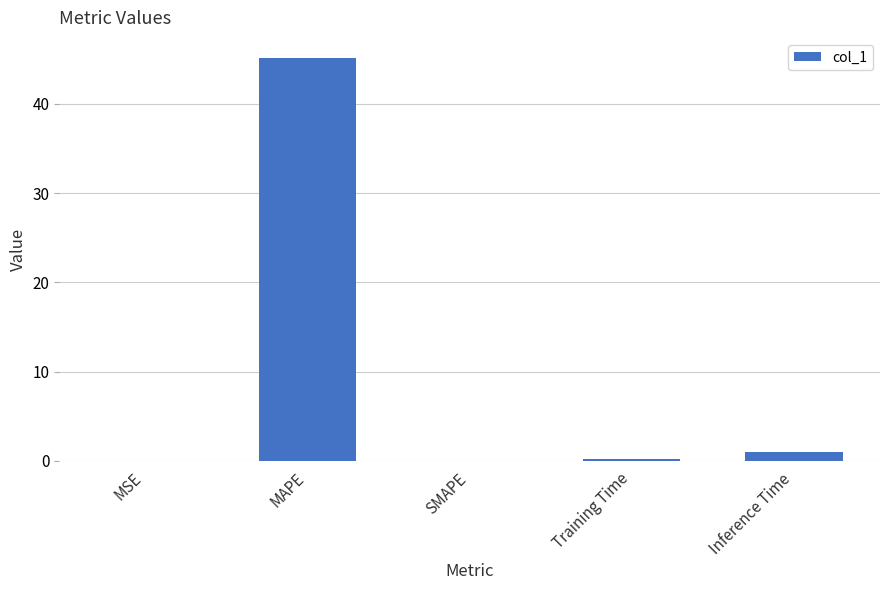

What is the greatest value displayed?

45.1